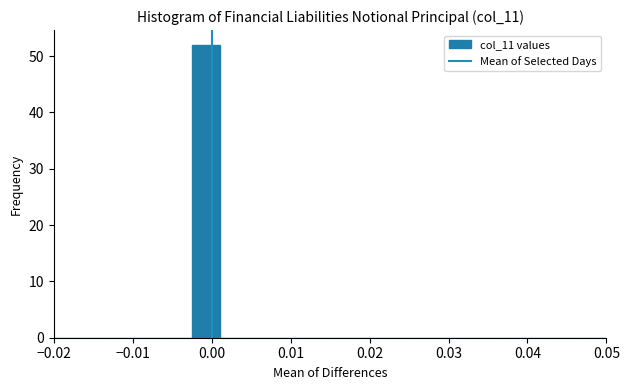

Around what value on the x-axis is the tallest bar? Give the approximate position of its centre, as read against the axis.

-0.001